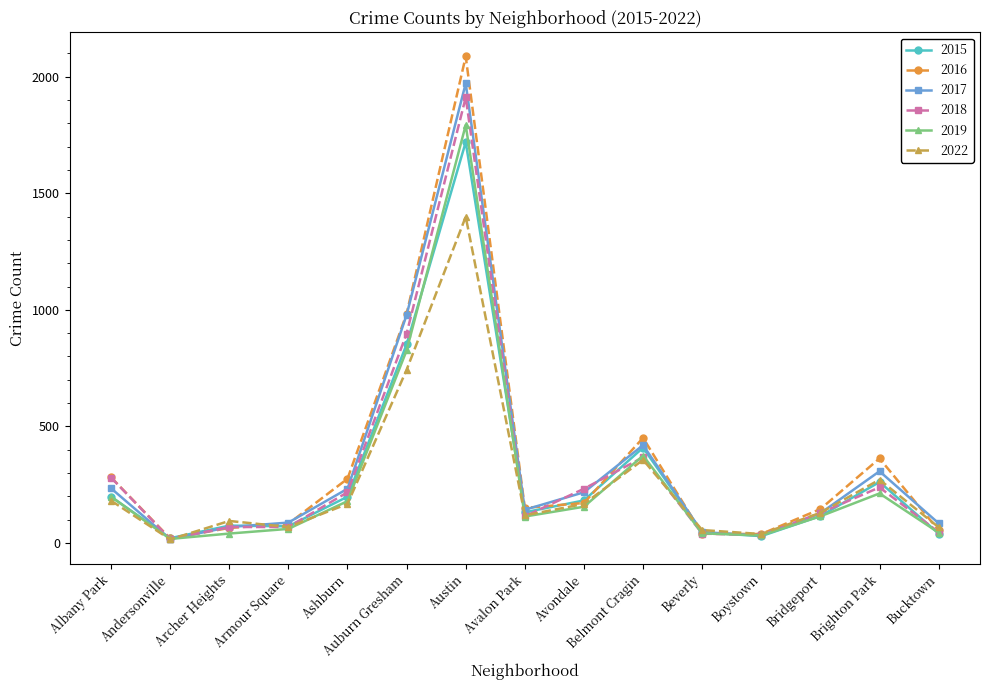

The value of 2015 at Albany Park is 199. True or false?

True